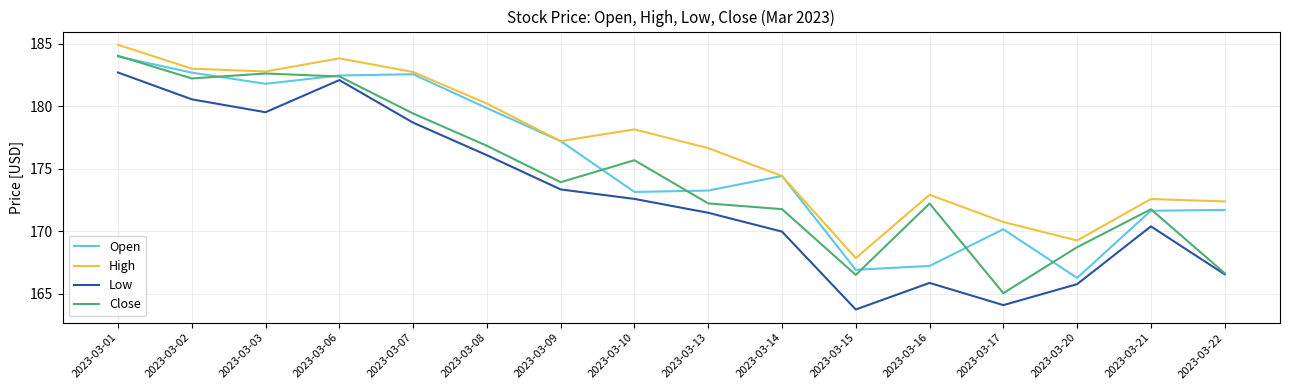

Is the value of Open at 2023-03-10 greater than the value of Low at 2023-03-03?

No